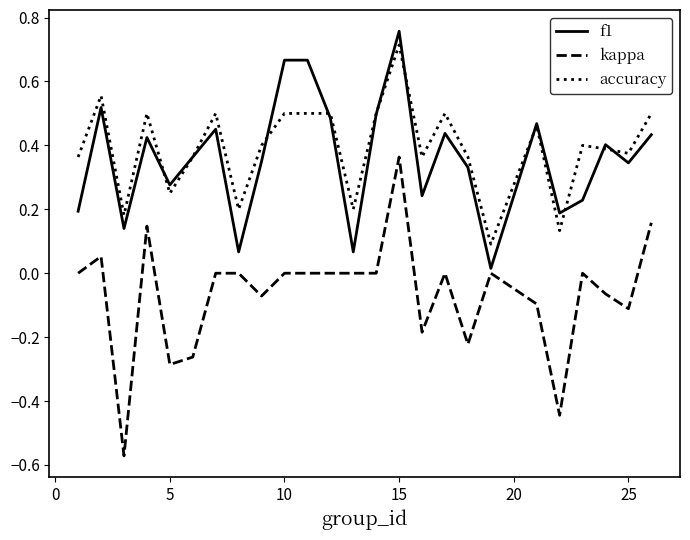

Does the chart have visible grid lines?

No